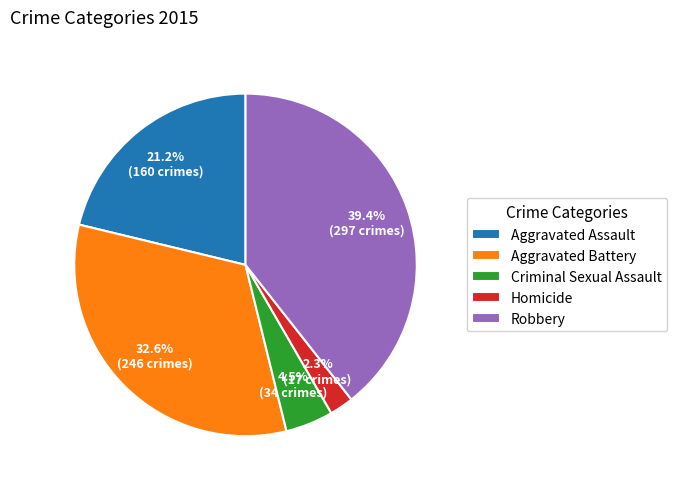

Is there a majority slice in this chart?

No